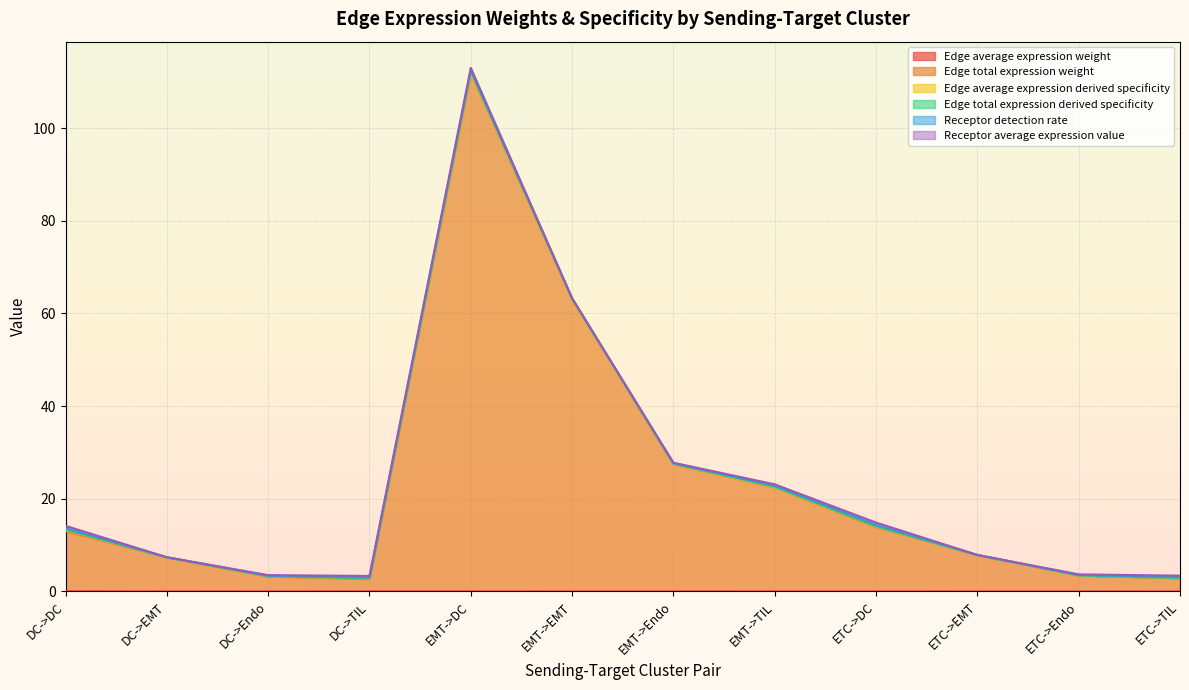

Which category has the highest value in the Edge average expression weight series?

DC->DC